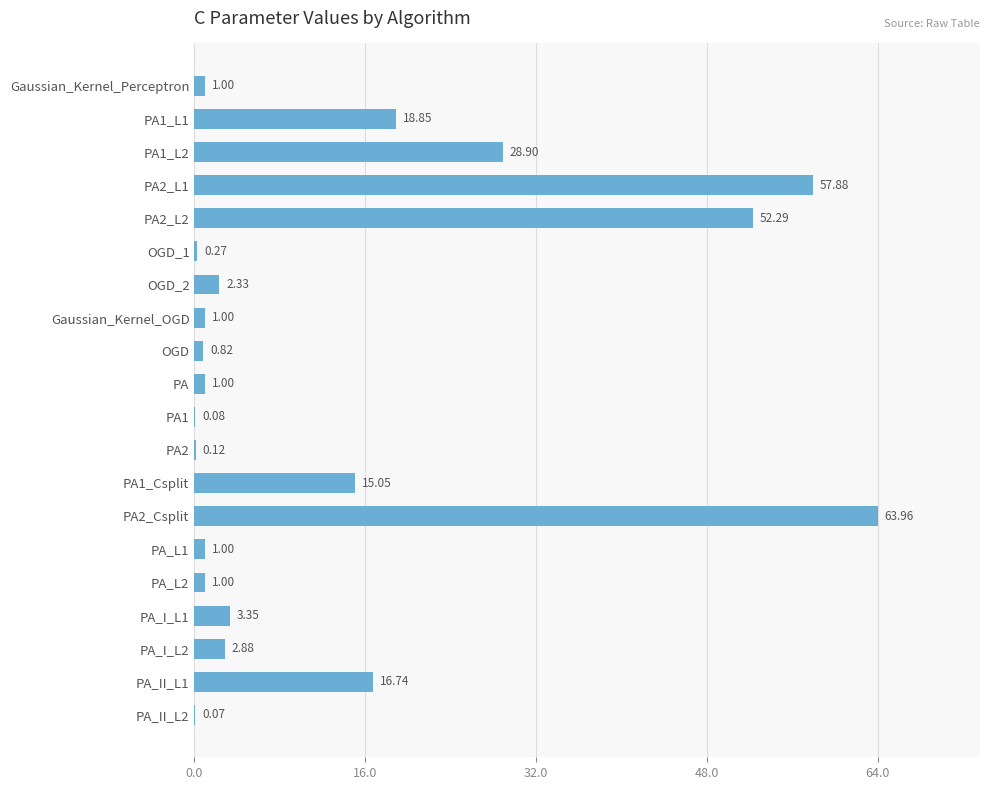

Which has a higher value, PA or PA2_Csplit?

PA2_Csplit